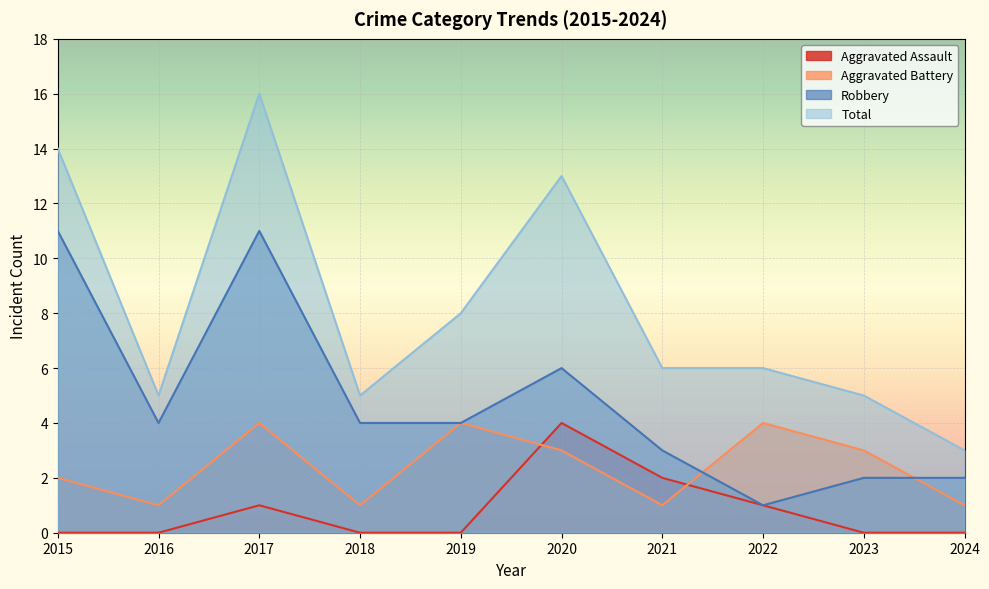

Does the chart display data point markers on the line(s)?

No